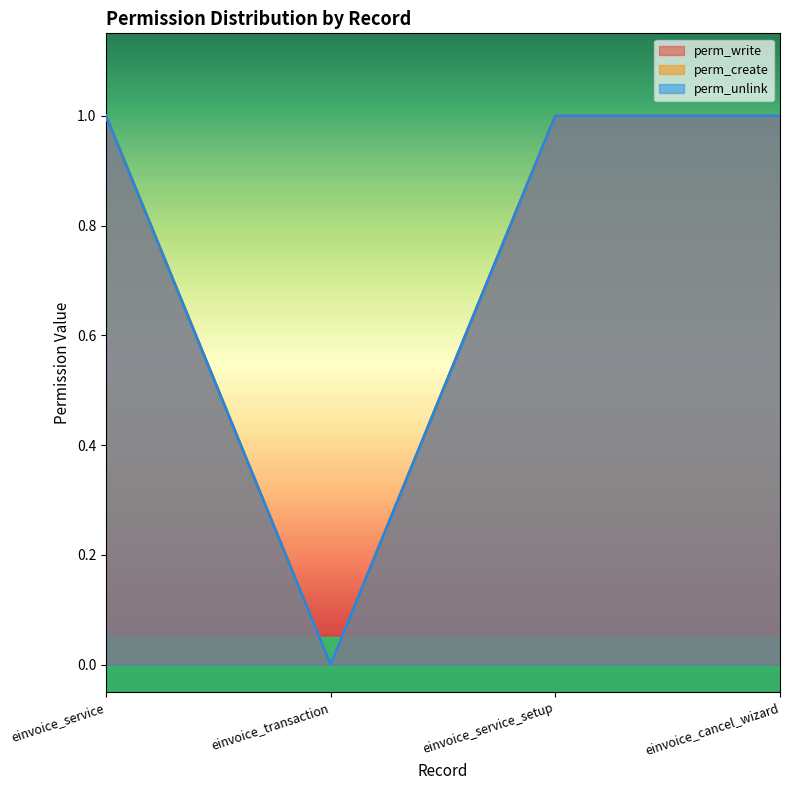

At which category does the chart reach its minimum across all series?

einvoice_transaction